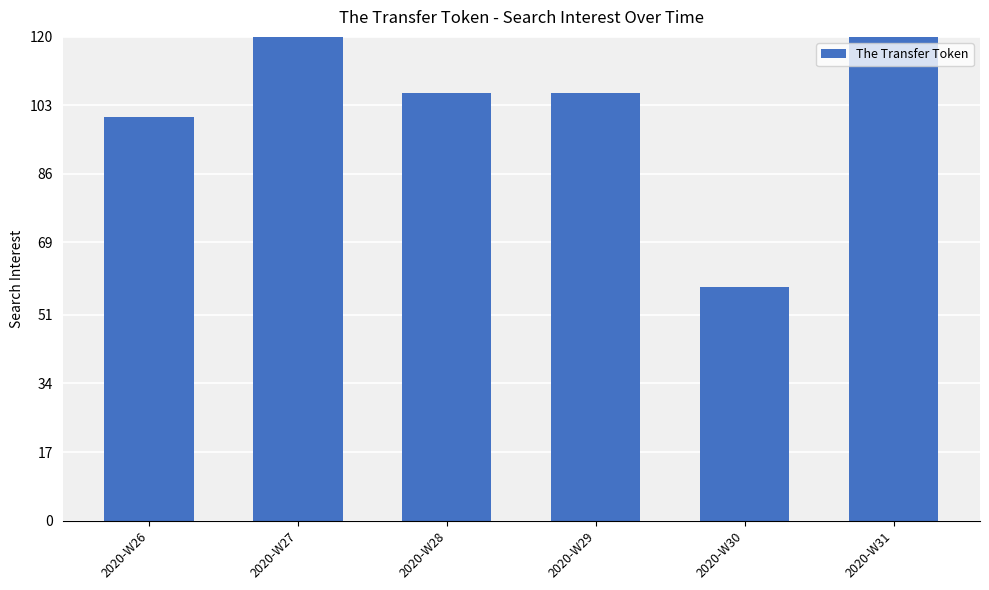

At which label does the data first exceed 106?

2020-W27